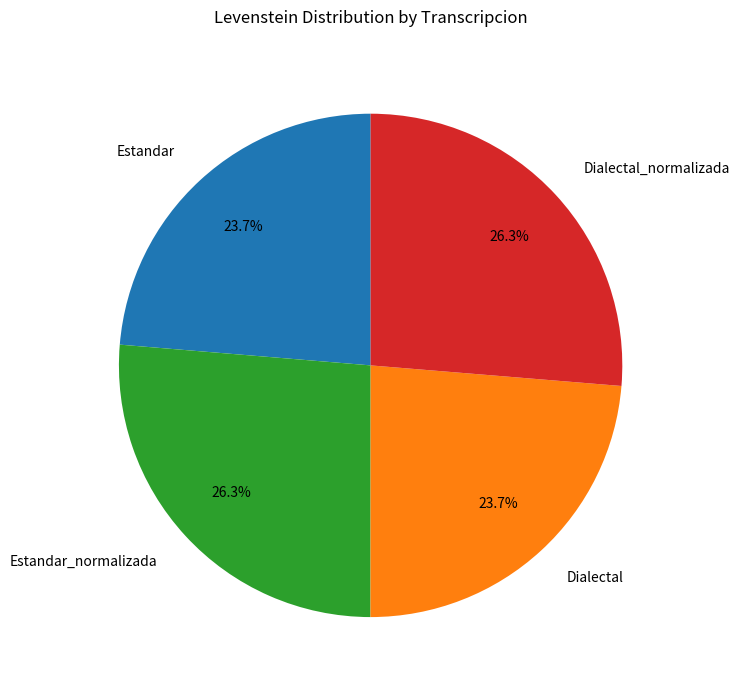

What portion of the pie excludes Estandar_normalizada?

73.7%